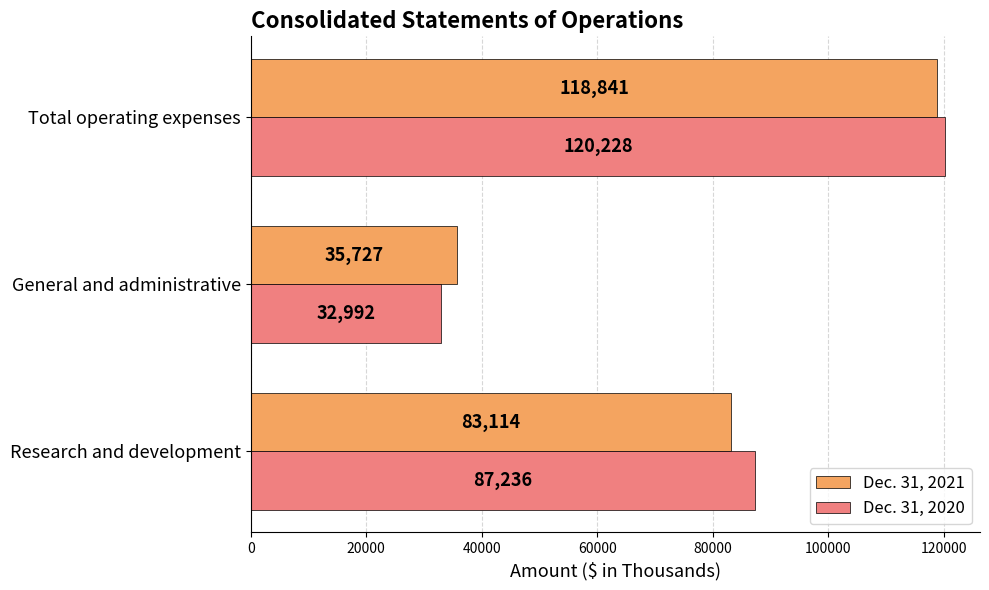

What is the spread (max minus min) of values at Total operating expenses?

1387